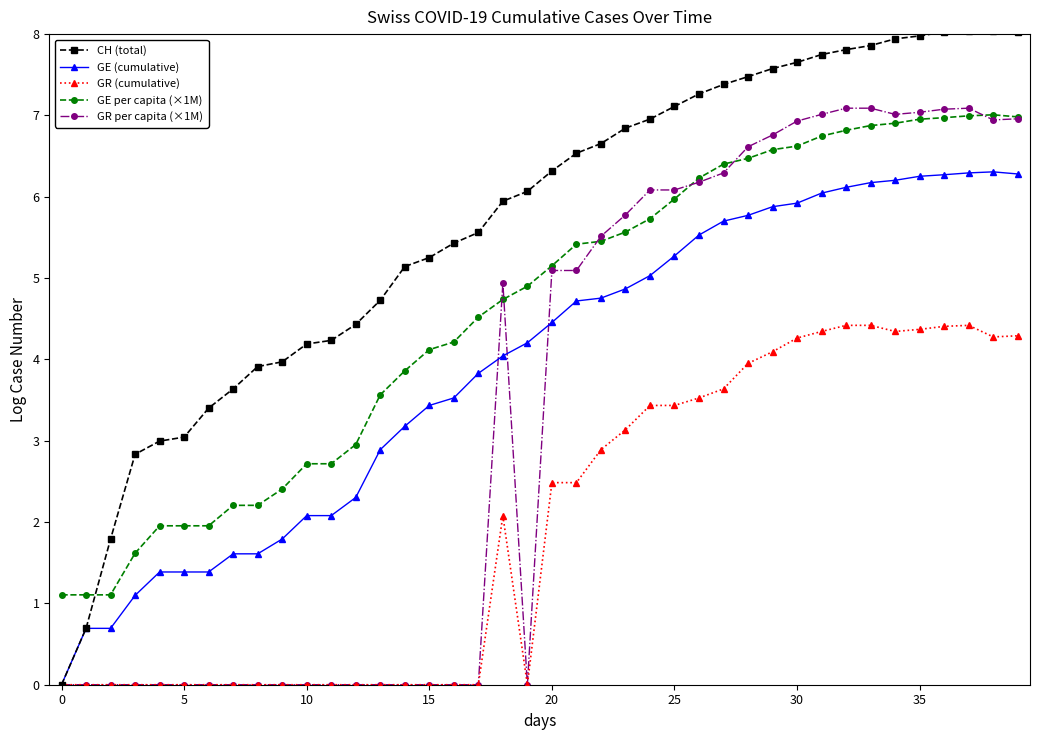

What is the difference between the maximum and second lowest values in the GR (cumulative) series?

4.4